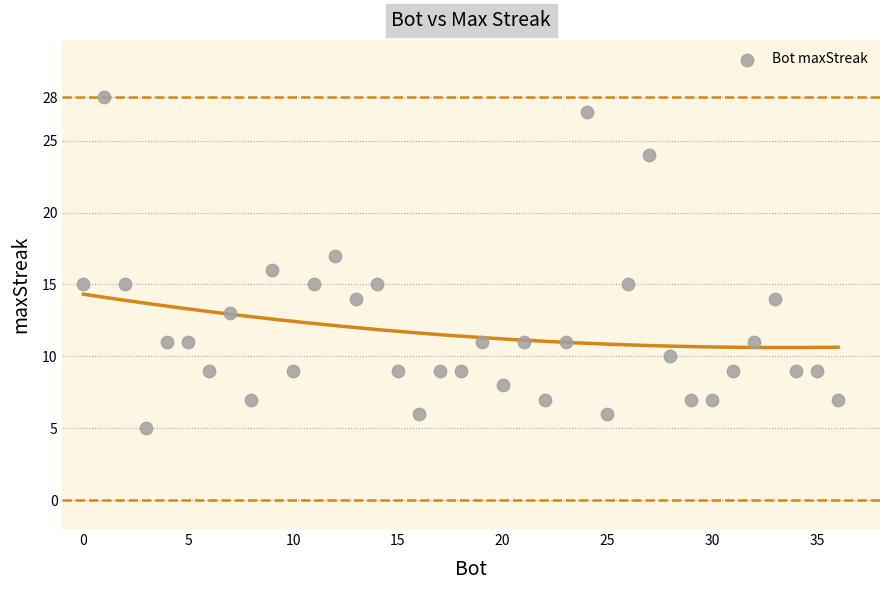

What is the range of X values (max minus min)?

36